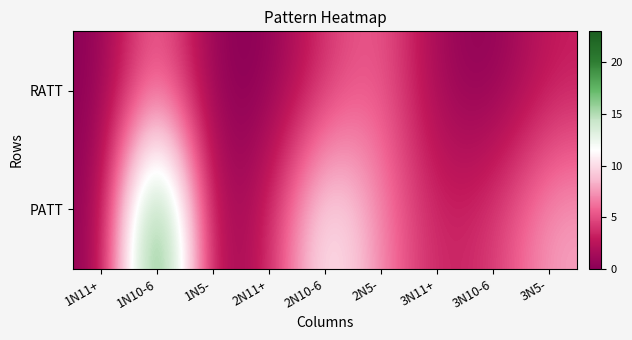

Reading left to right, extract all data points from this chart.

RATT: 1N11+=0	1N10-6=7	1N5-=0	2N11+=0	2N10-6=4	2N5-=6	3N11+=1	3N10-6=0	3N5-=3
PATT: 1N11+=0	1N10-6=23	1N5-=0	2N11+=3	2N10-6=12	2N5-=7	3N11+=3	3N10-6=4	3N5-=8